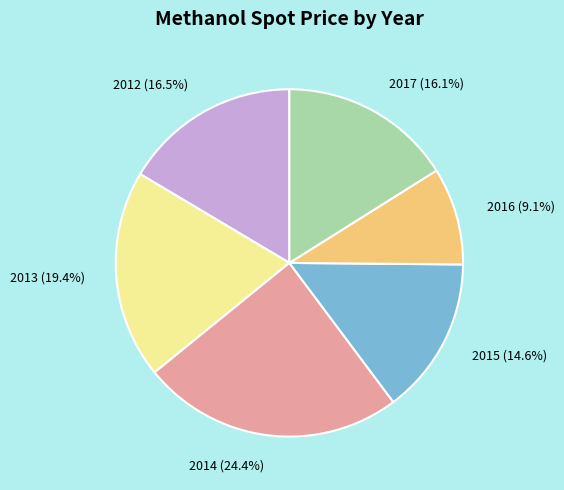

Which slice is the largest?

2014